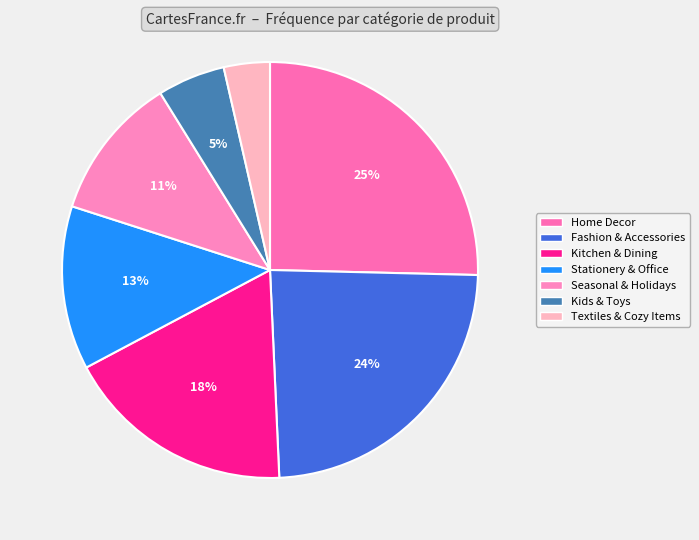

To the nearest percent, what is the combined percentage of Seasonal & Holidays and Fashion & Accessories?

35%